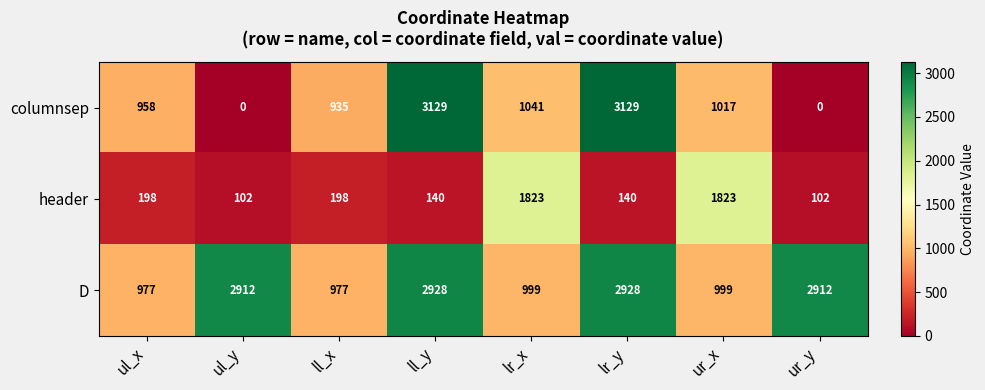

What is the total value across all series at ur_x?

3839